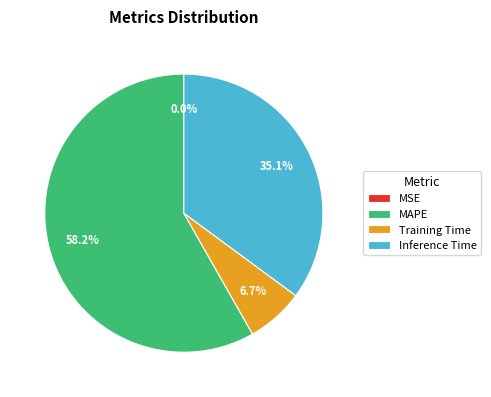

What is the ratio of the value at Inference Time to the value at MAPE?

0.6